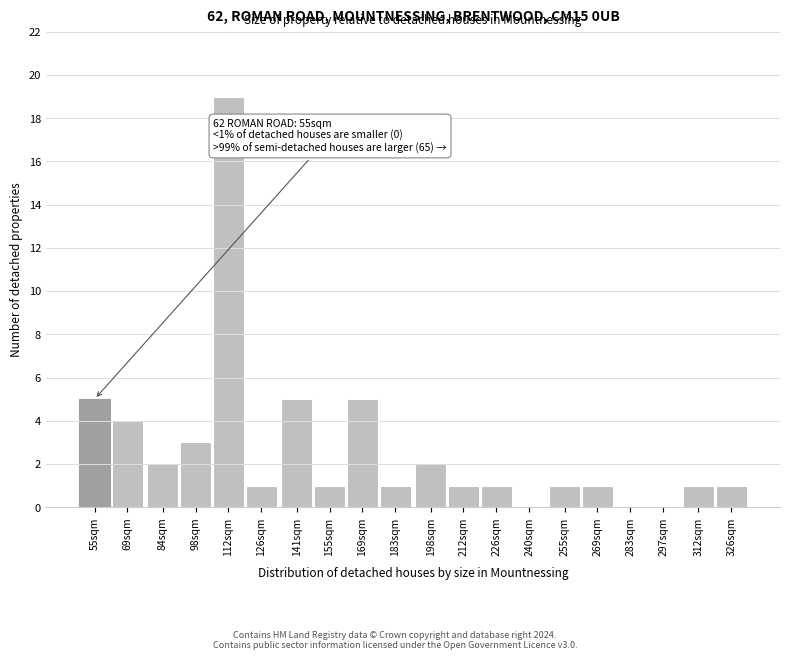

Reading left to right, extract all data points from this chart.

55sqm=5	69sqm=4	84sqm=2	98sqm=3	112sqm=19	126sqm=1	141sqm=5	155sqm=1	169sqm=5	183sqm=1	198sqm=2	212sqm=1	226sqm=1	240sqm=0	255sqm=1	269sqm=1	283sqm=0	297sqm=0	312sqm=1	326sqm=1